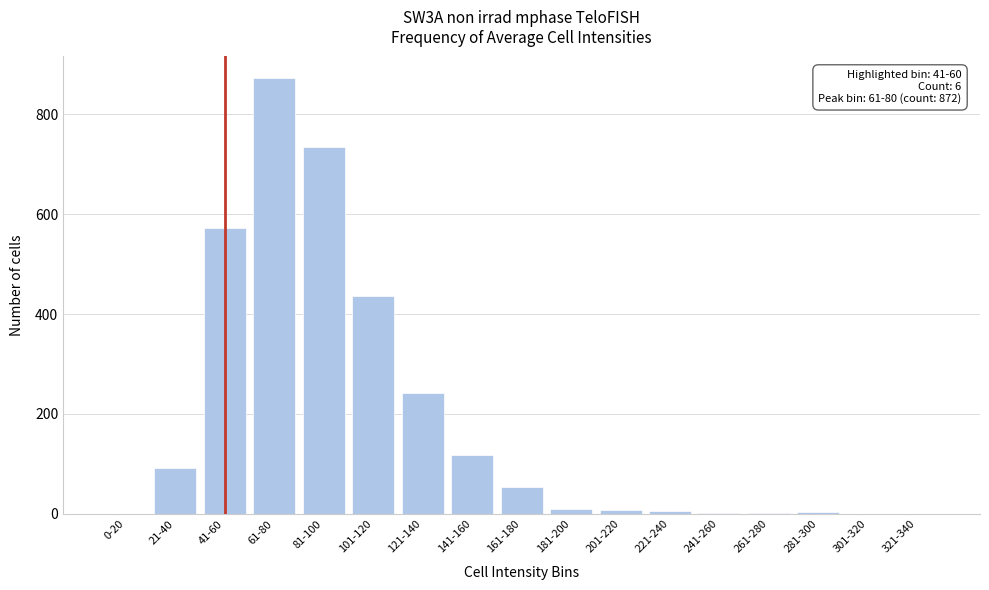

Which category has the highest value across all series?

61-80